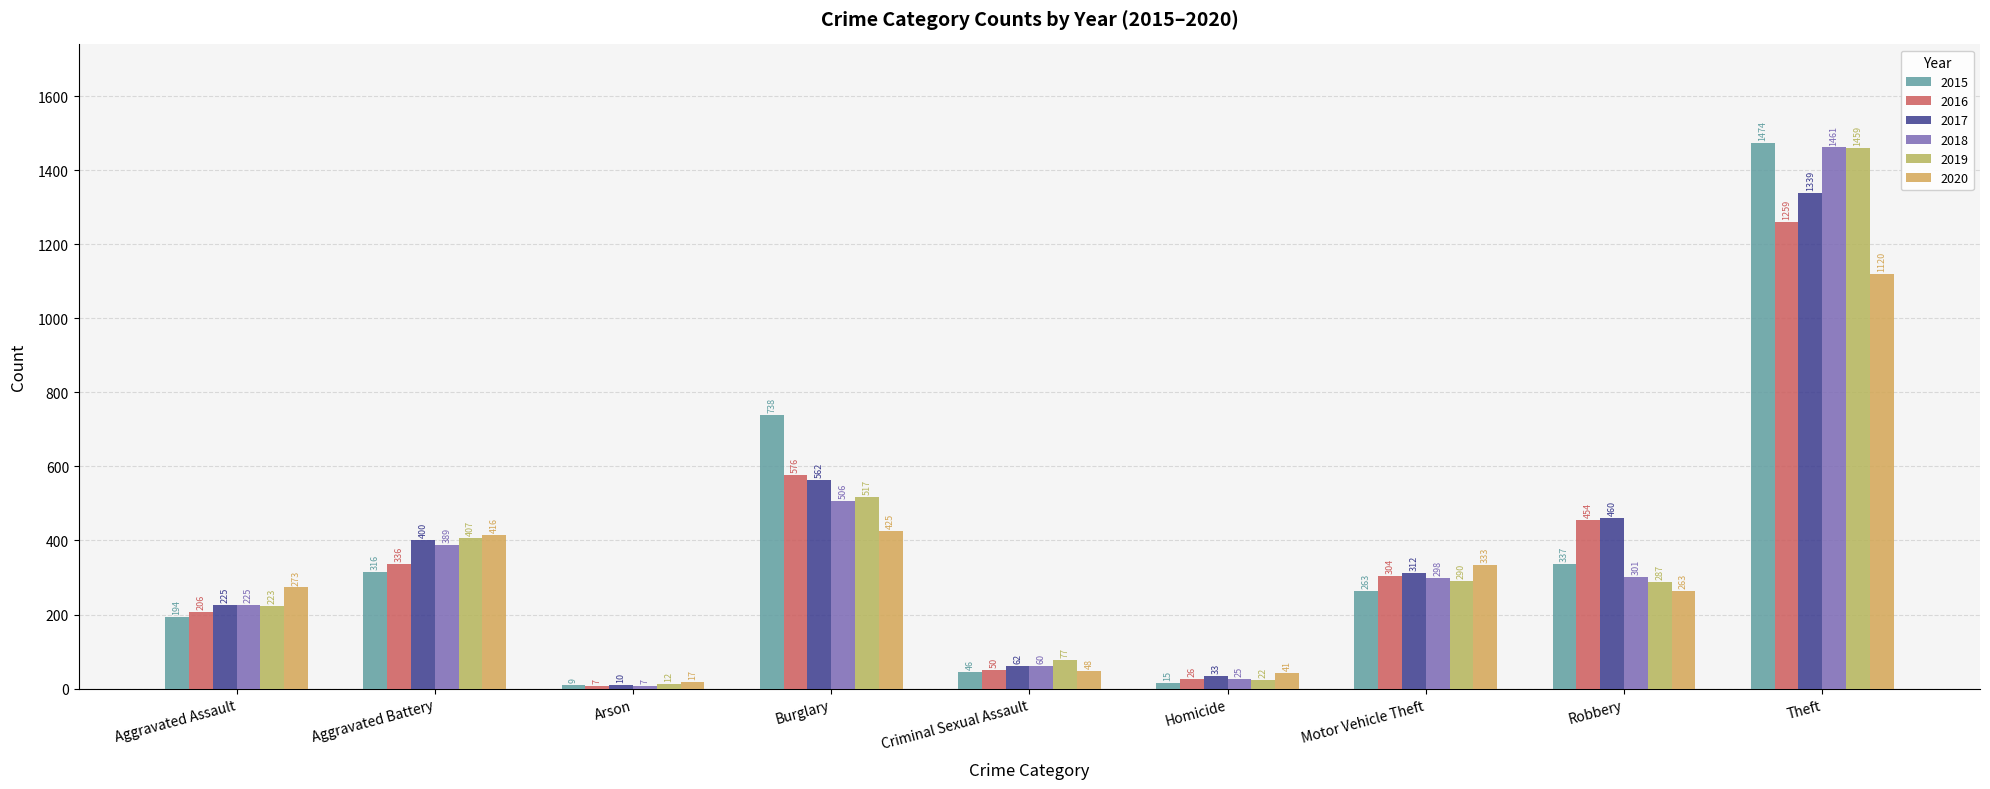

Where is 2016 nearest to the value 633?

Burglary